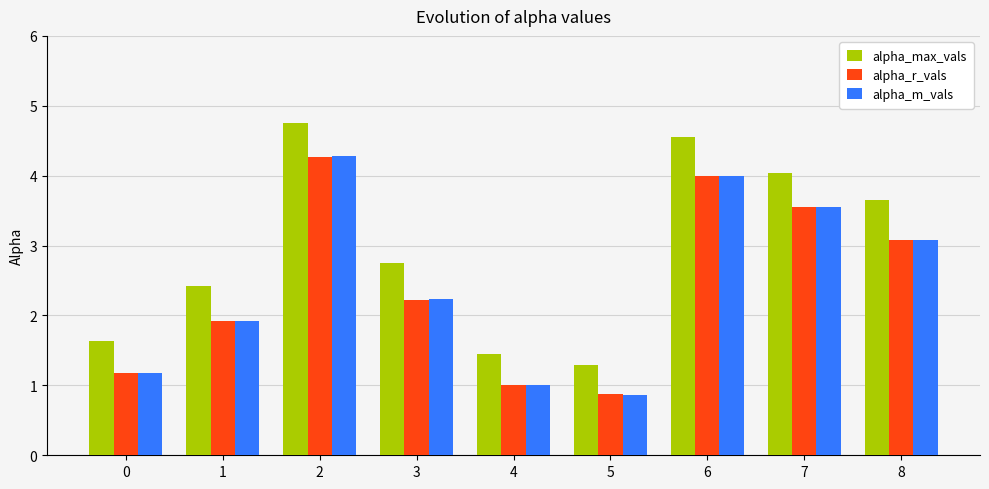

Which series has the largest total across all categories?

alpha_max_vals